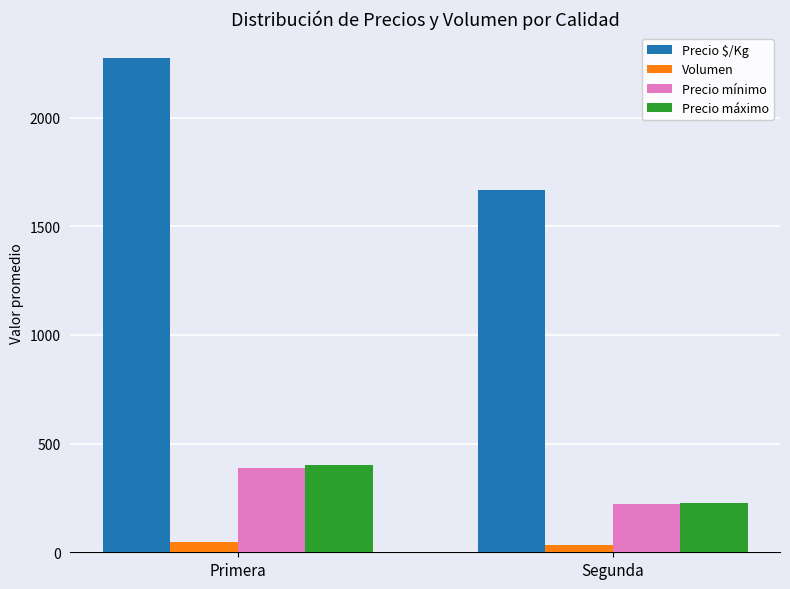

What are all the series names shown in the legend?

Precio $/Kg, Volumen, Precio mínimo, Precio máximo